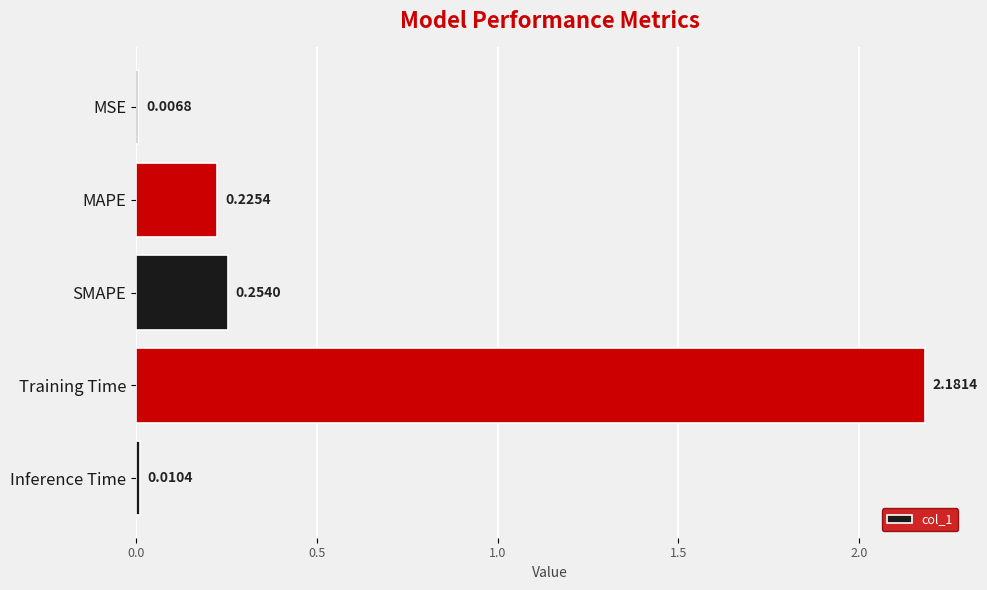

Are the bars grouped side by side (vs. stacked)?

No